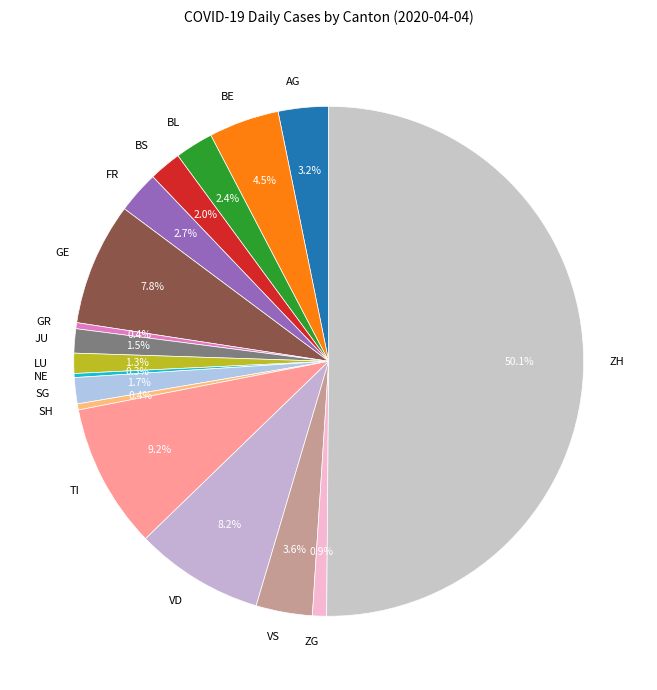

Which slice is the largest?

ZH